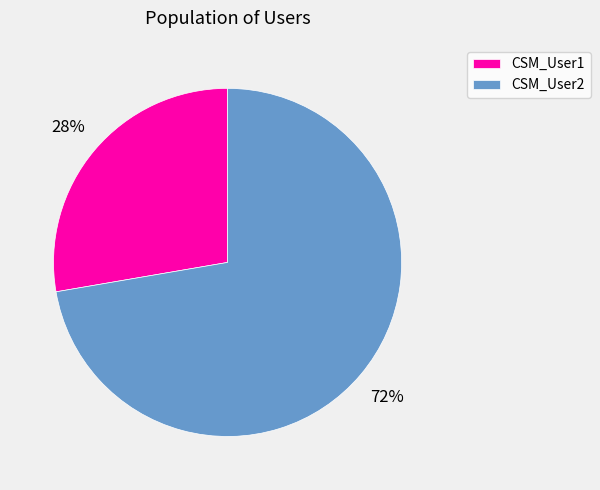

Between CSM_User1 and CSM_User2, which is larger?

CSM_User2